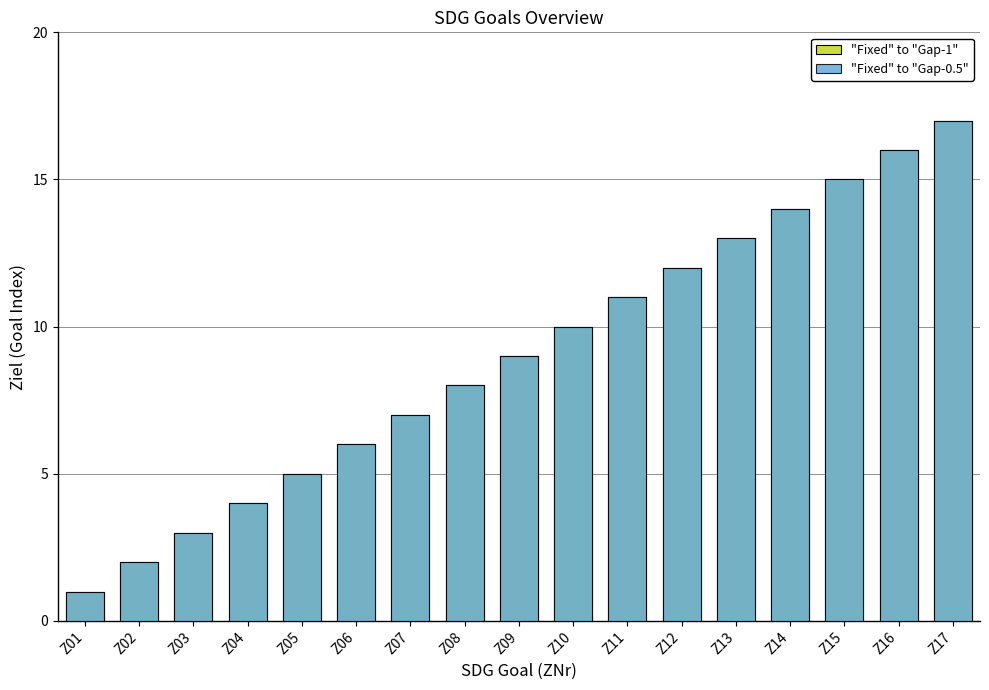

The value of "Fixed" to "Gap-0.5" at Z11 is 7. True or false?

False